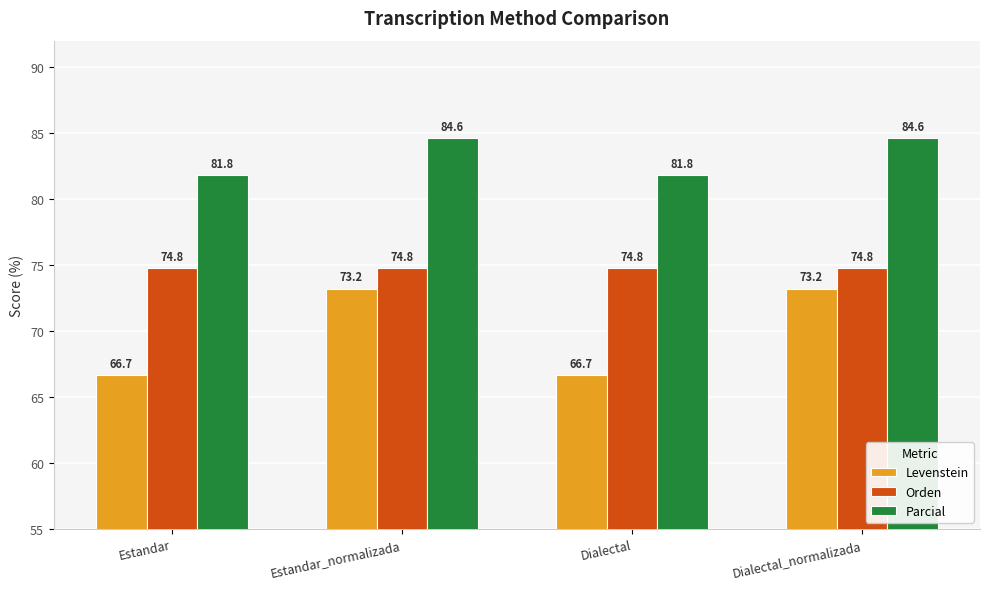

What is the highest value of the Levenstein series?

73.2